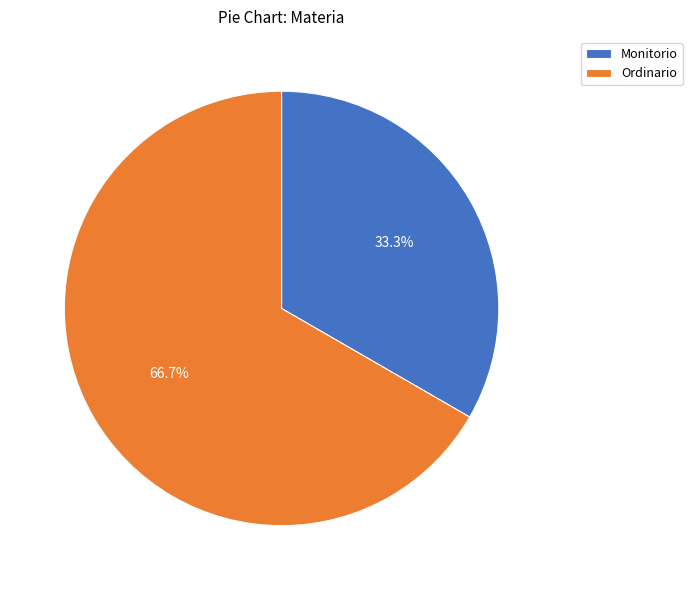

Rank the categories by value from lowest to highest.

Monitorio, Ordinario